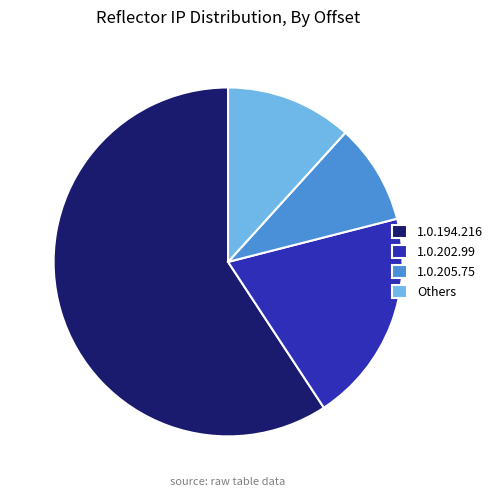

Combined, do 1.0.194.216 and Others account for over 50%?

Yes